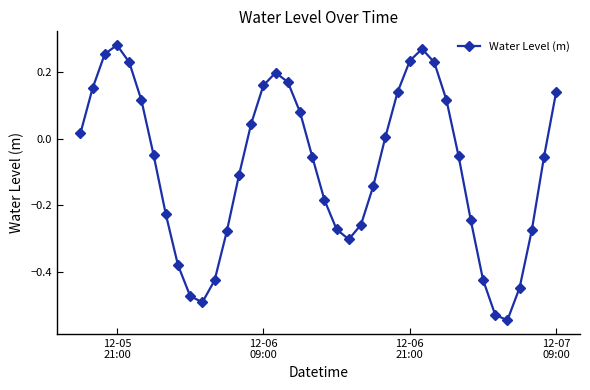

How many data points are less than 0?

22